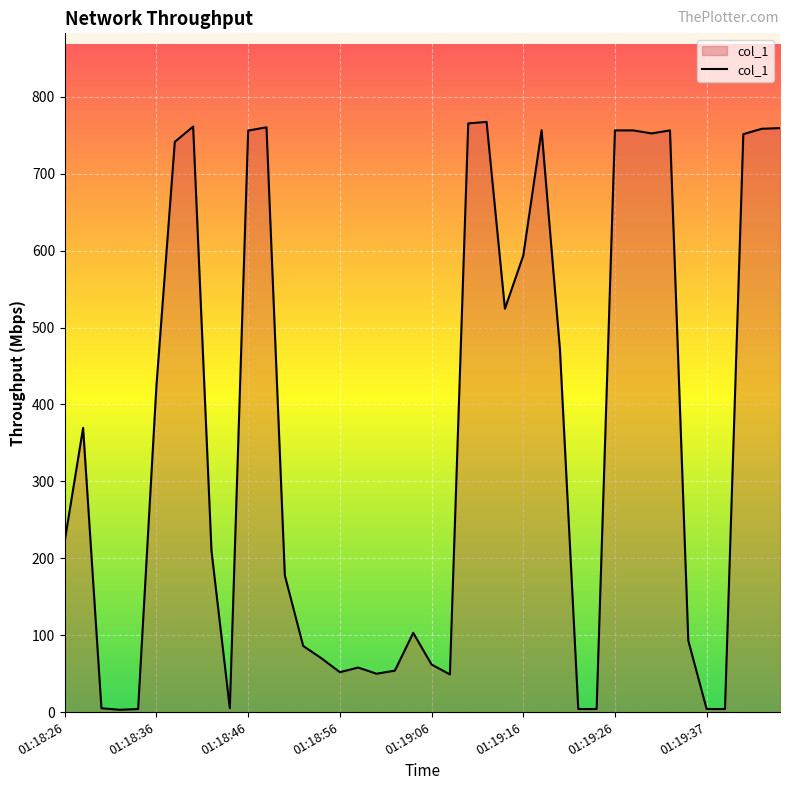

What is the maximum value shown in the chart?

767.5